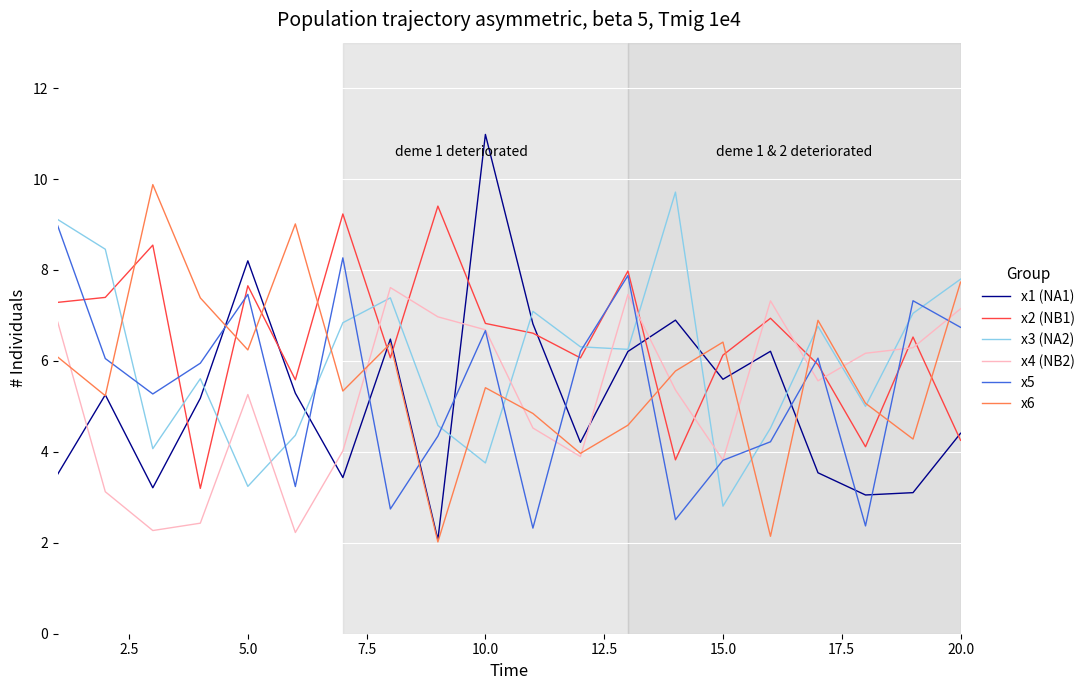

How many intersections are there between x6 and x2 (NB1)?

11